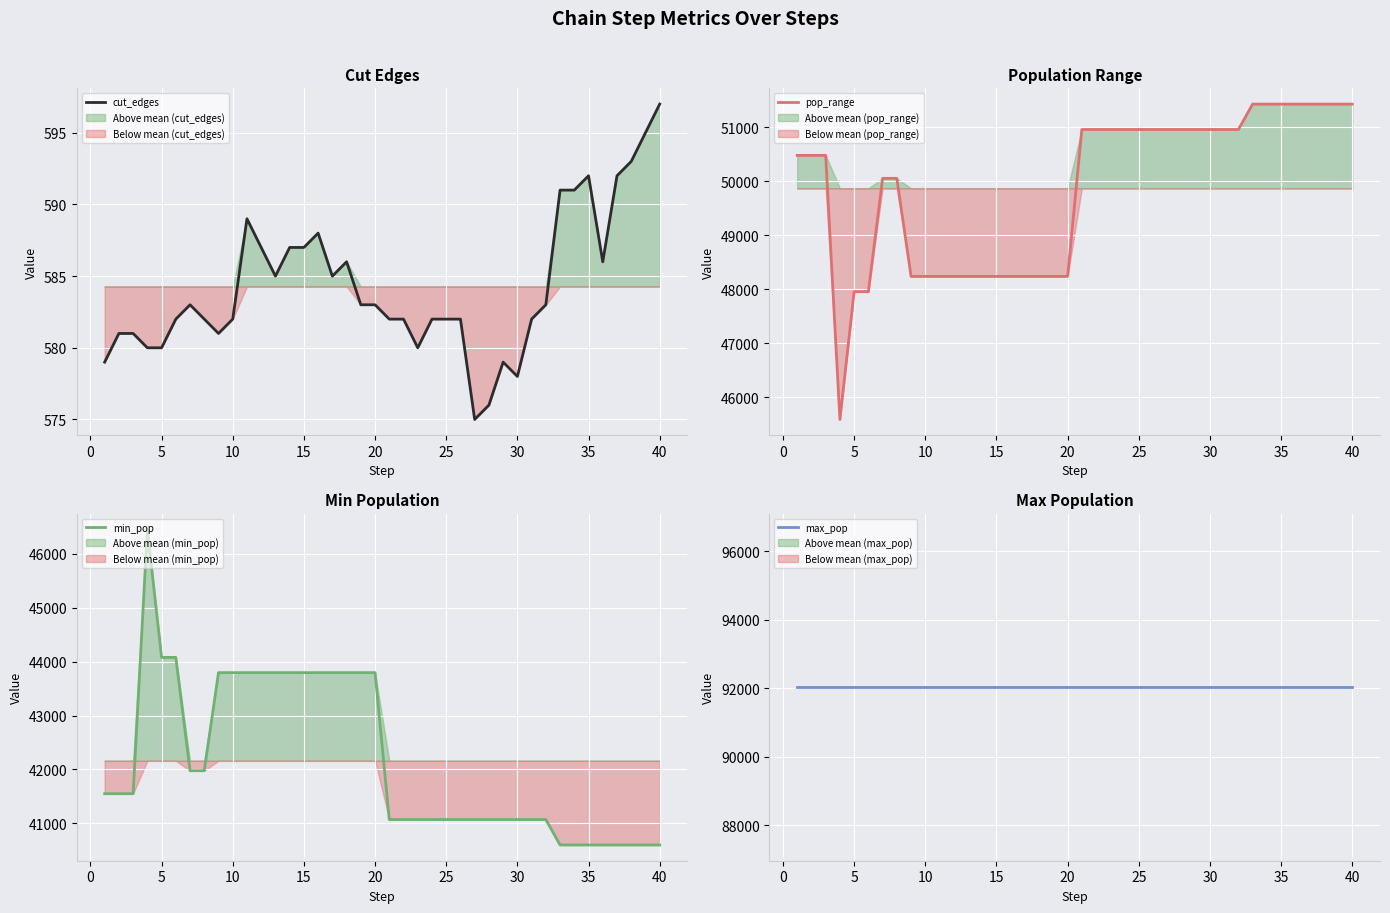

Which series has the widest spread of values?

pop_range